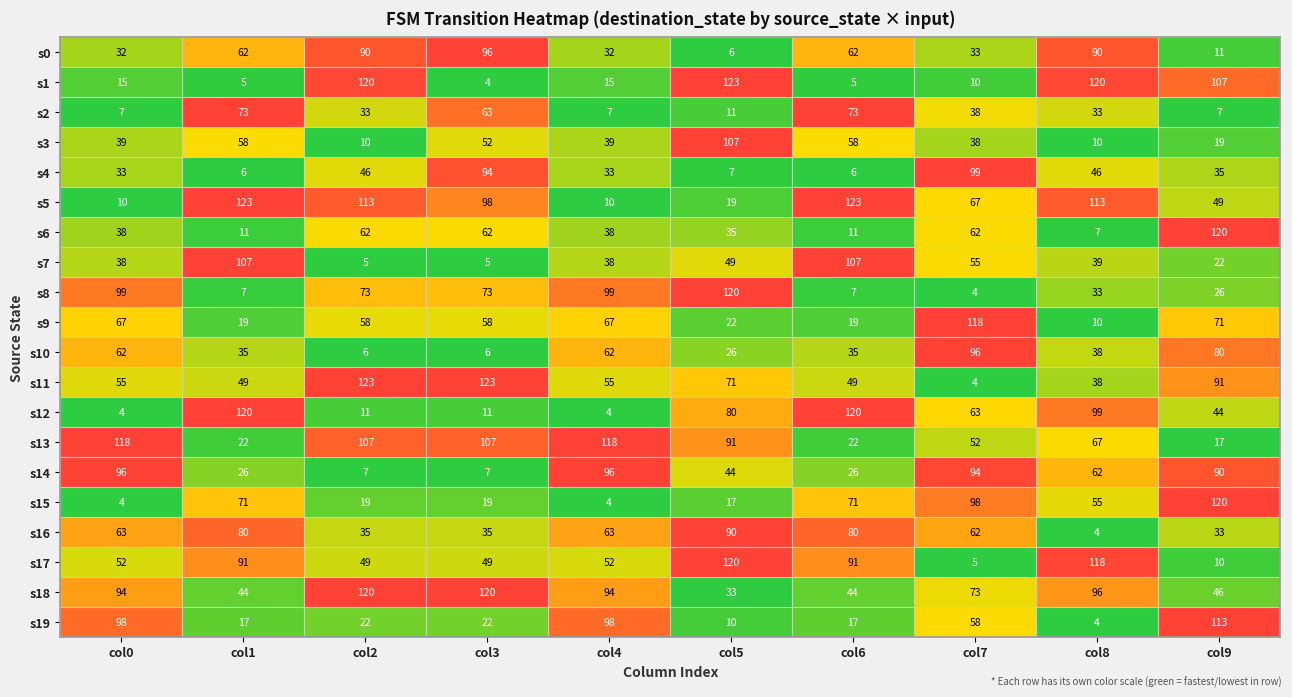

Rank the series at col3 from lowest to highest value.

s1, s7, s10, s14, s12, s15, s19, s16, s17, s3, s9, s6, s2, s8, s4, s0, s5, s13, s18, s11